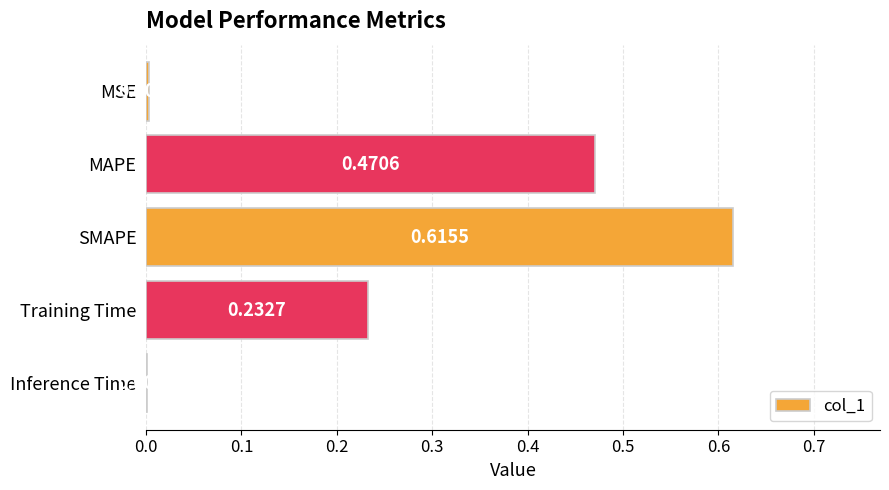

Between MAPE and SMAPE, which is larger?

SMAPE